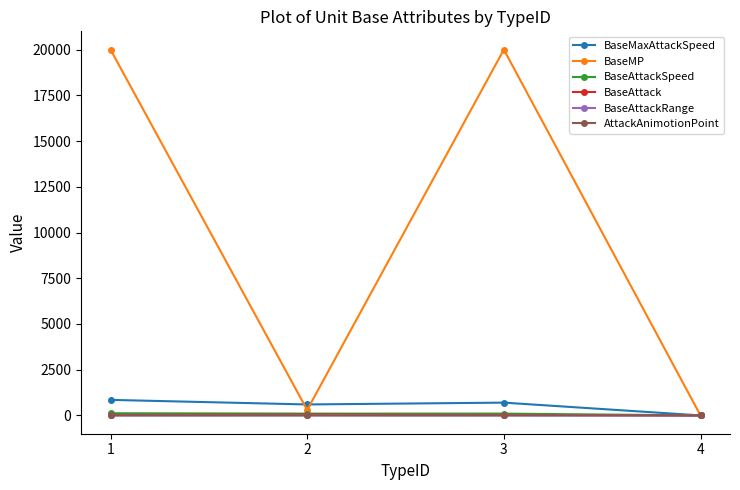

What is the maximum value shown in the chart?

20000.0